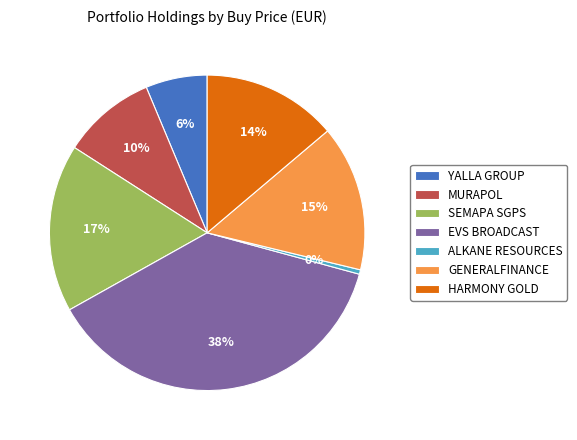

Which category has the smallest portion of the pie?

ALKANE RESOURCES